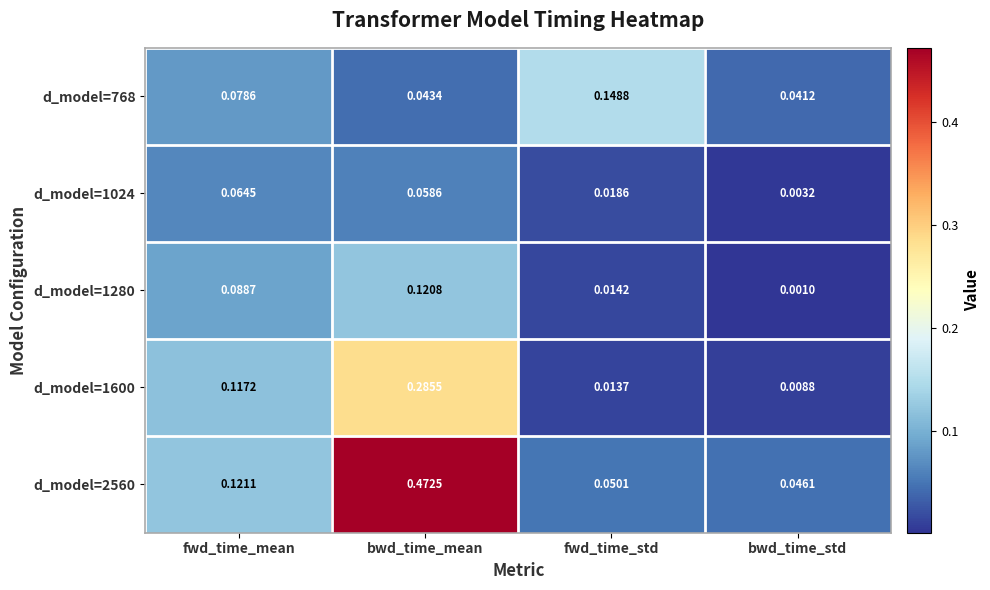

At which category is the sum across all series the highest?

bwd_time_mean